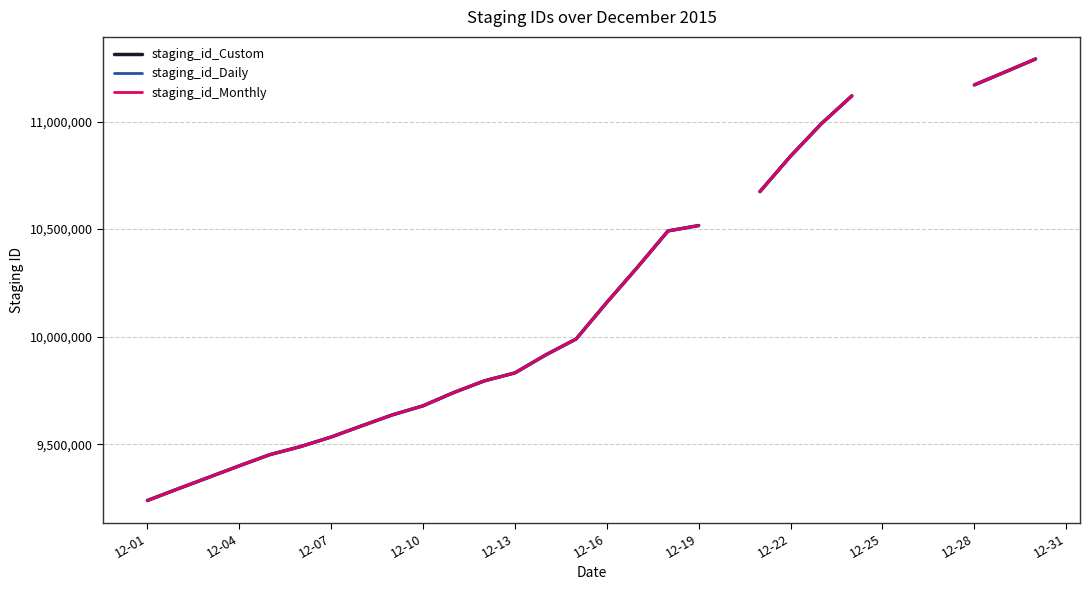

What is the greatest value displayed?

11290728.0